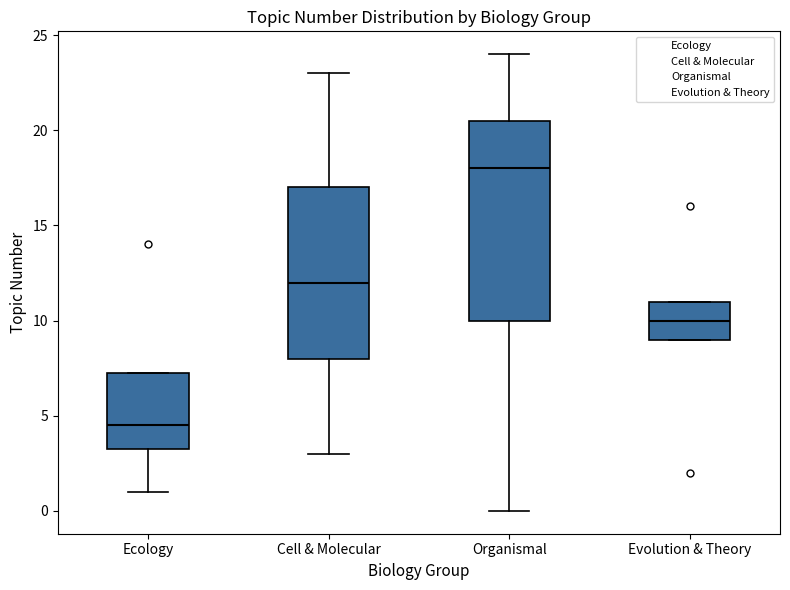

Reading left to right, read every box against the y-axis: the position of its median line, the range the box covers, and the ends of its whiskers. The values are not printed on the chart, so give them approximately, as read against the axis.

Ecology: median 4.5, box 3.5 to 7.5, whiskers 1.0 to 7.5
Cell & Molecular: median 12.0, box 8.0 to 17.0, whiskers 3.0 to 23.0
Organismal: median 18.0, box 10.0 to 20.5, whiskers 0.0 to 24.0
Evolution & Theory: median 10.0, box 9.0 to 11.0, whiskers 9.0 to 11.0